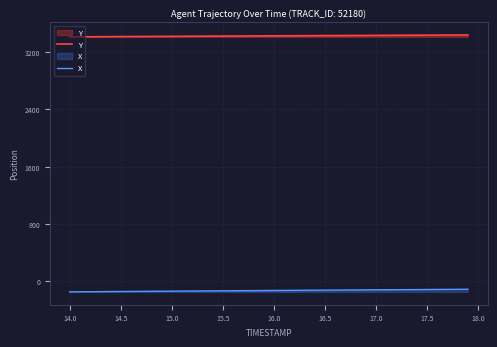

Is the value of X at 15.5 greater than the value of Y at 14.5?

No